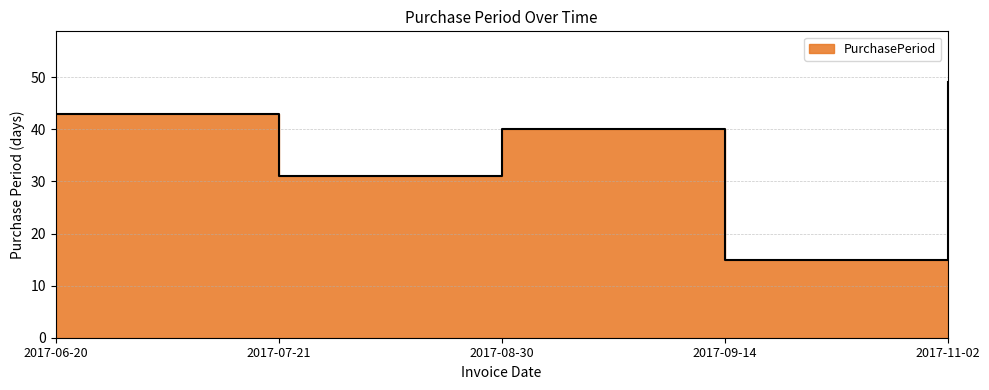

What position from the left is 2017-11-02?

5